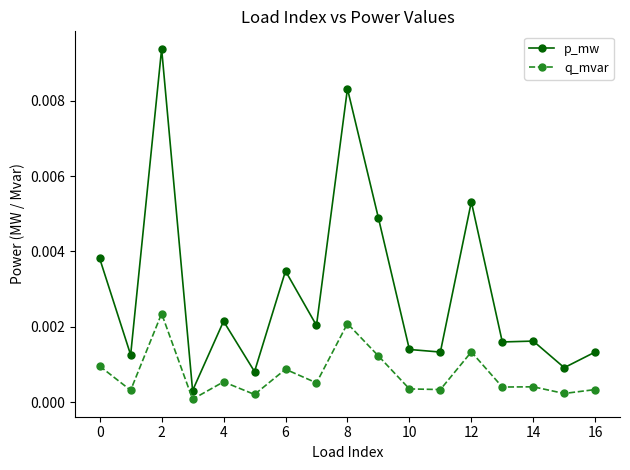

List the series in order of their overall mean, highest first.

p_mw, q_mvar